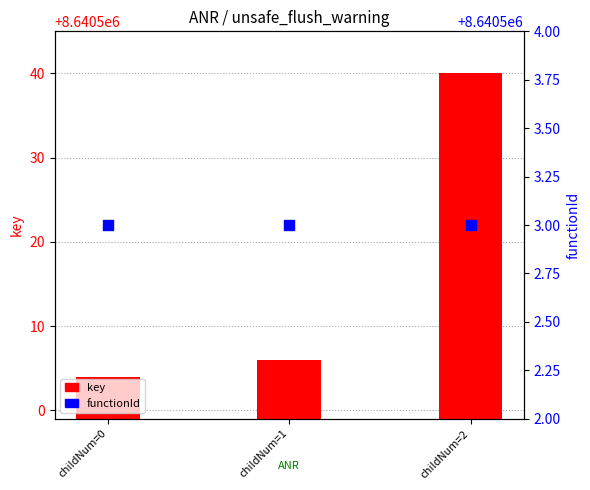

Which series reaches the minimum Y coordinate?

functionId